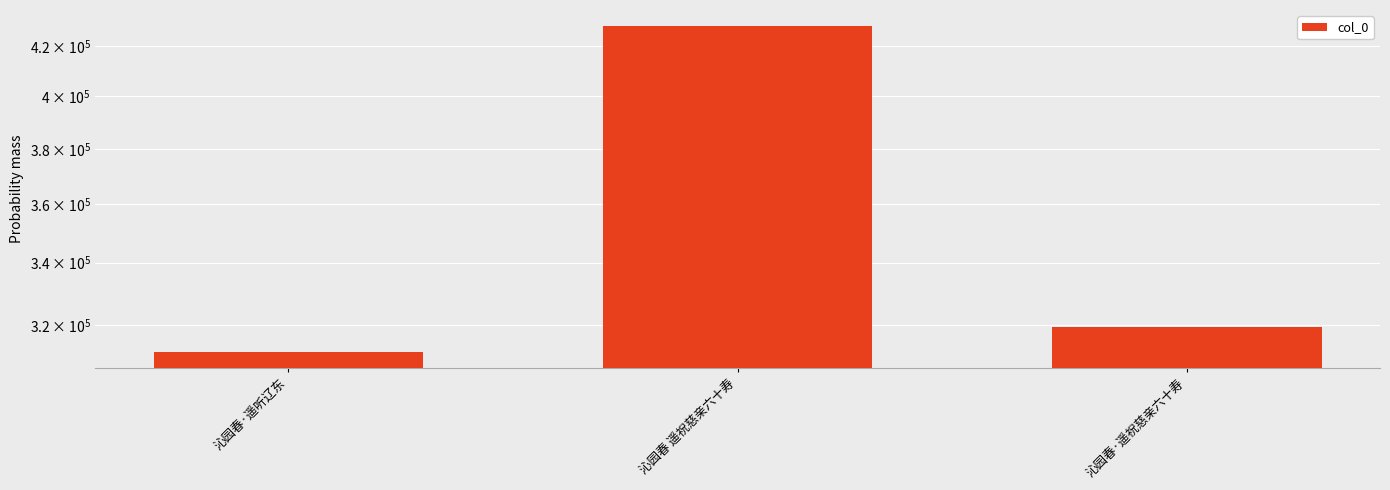

Read the value at 沁园春 遥祝慈亲六十寿.

428344